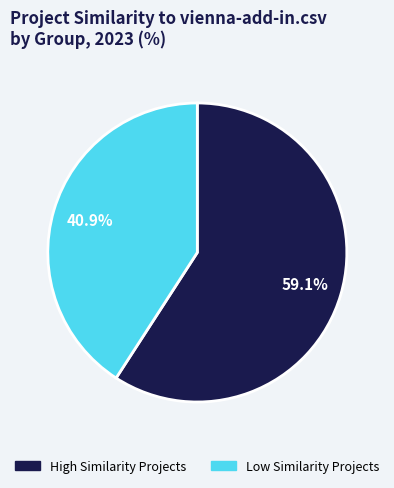

Is there a majority slice in this chart?

Yes